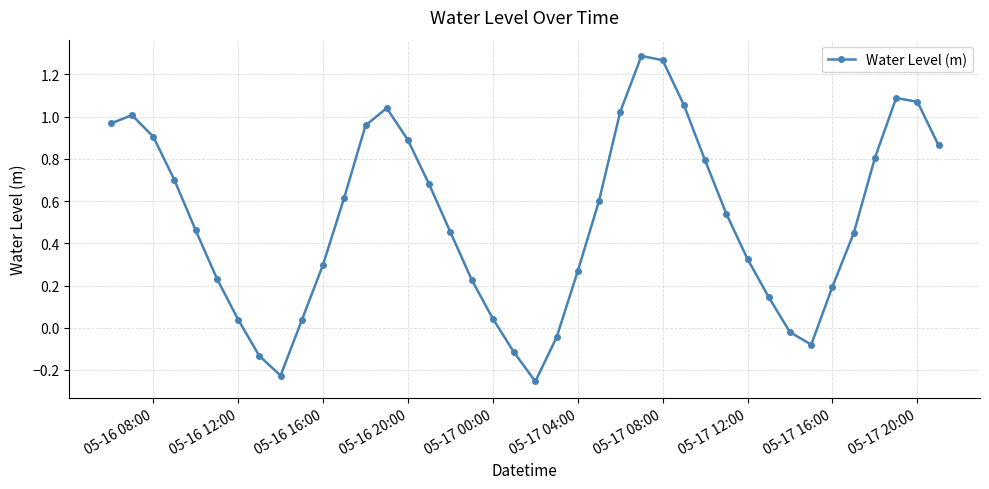

What is the sum of all values?

20.4